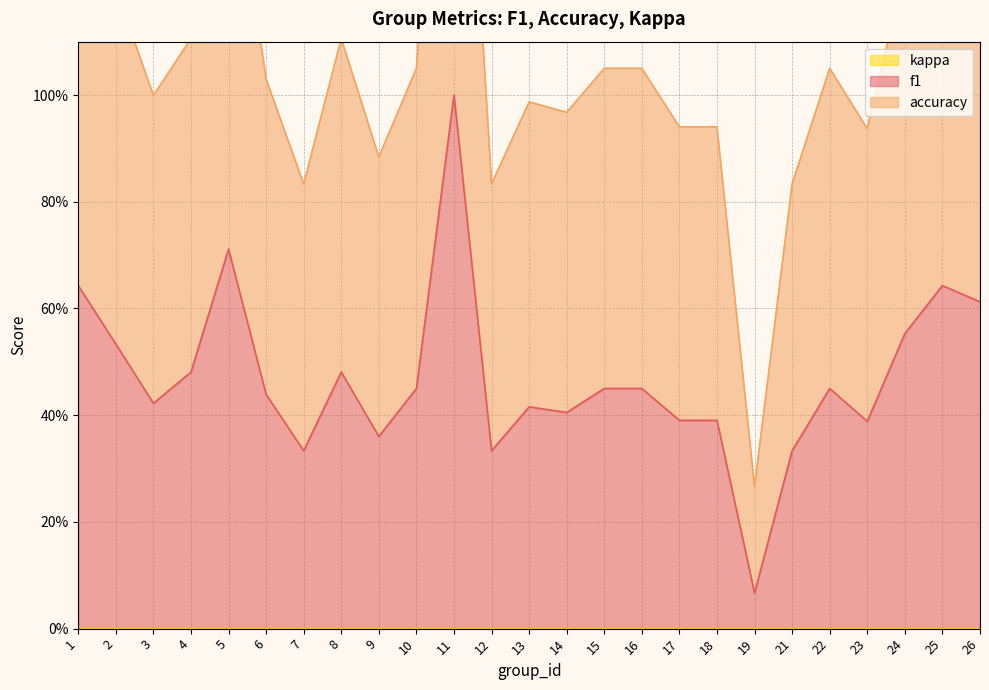

What is the sum of all accuracy values?

26.9